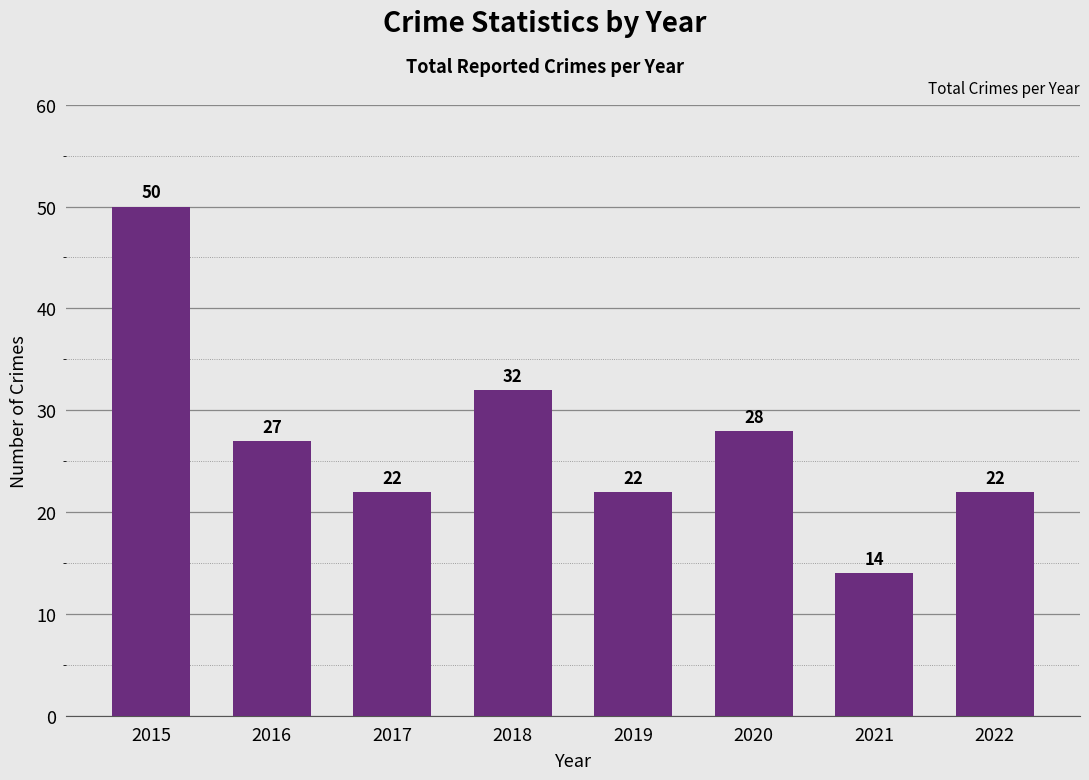

Where is the data nearest to the value 32?

2018